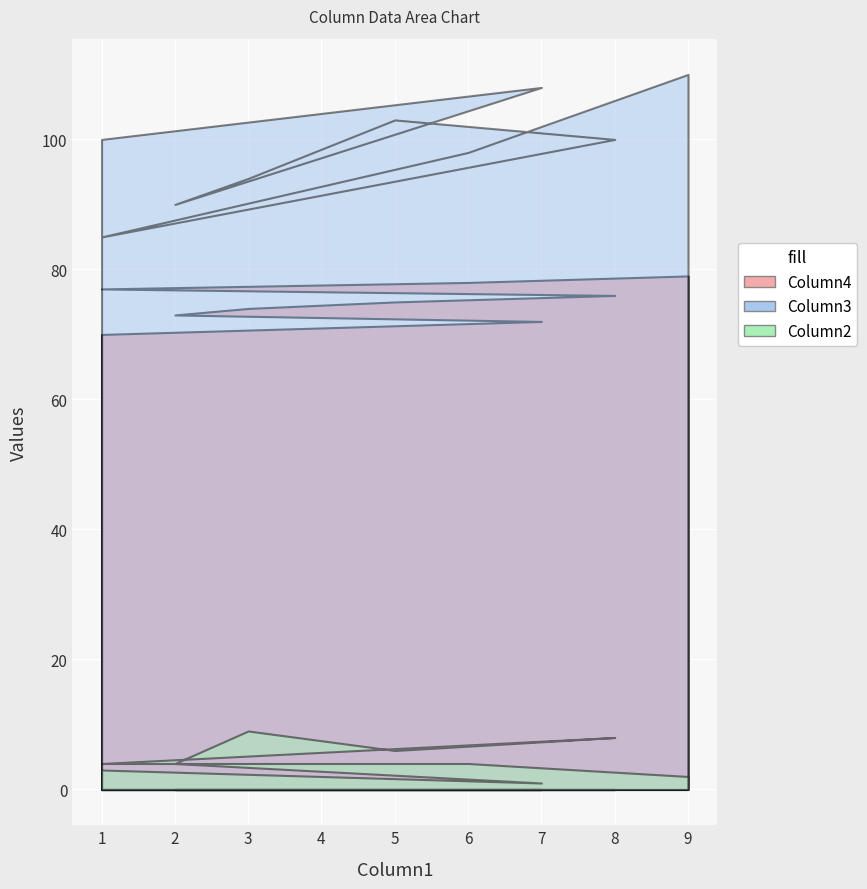

Which category has the lowest value in the Column2 series?

7